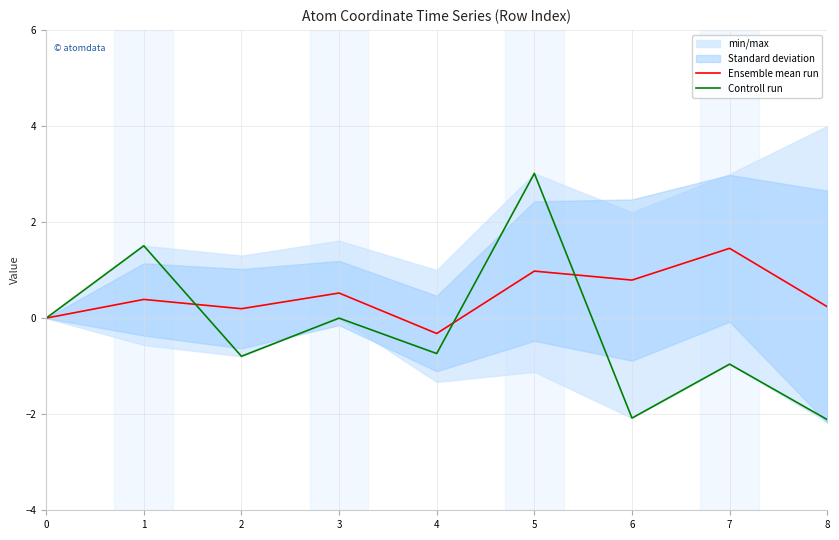

What is the sum of all Ensemble mean run values?

4.2